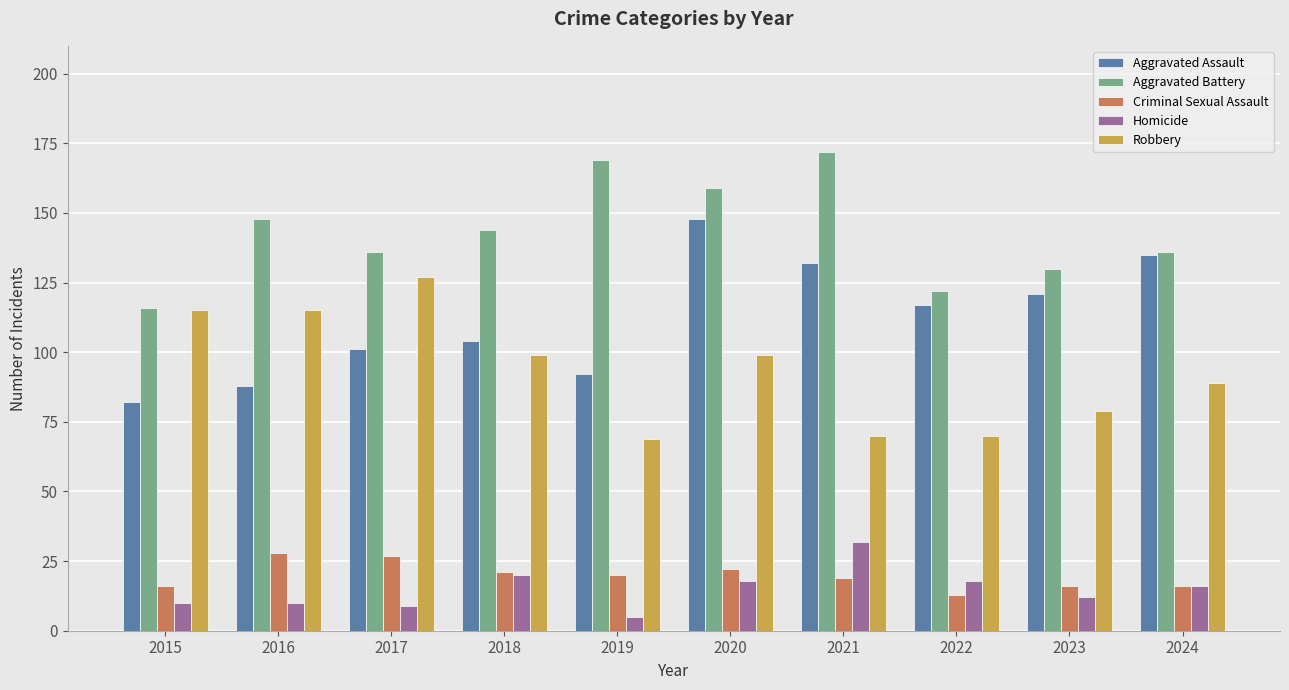

The value of Aggravated Battery at 2023 is 184. True or false?

False